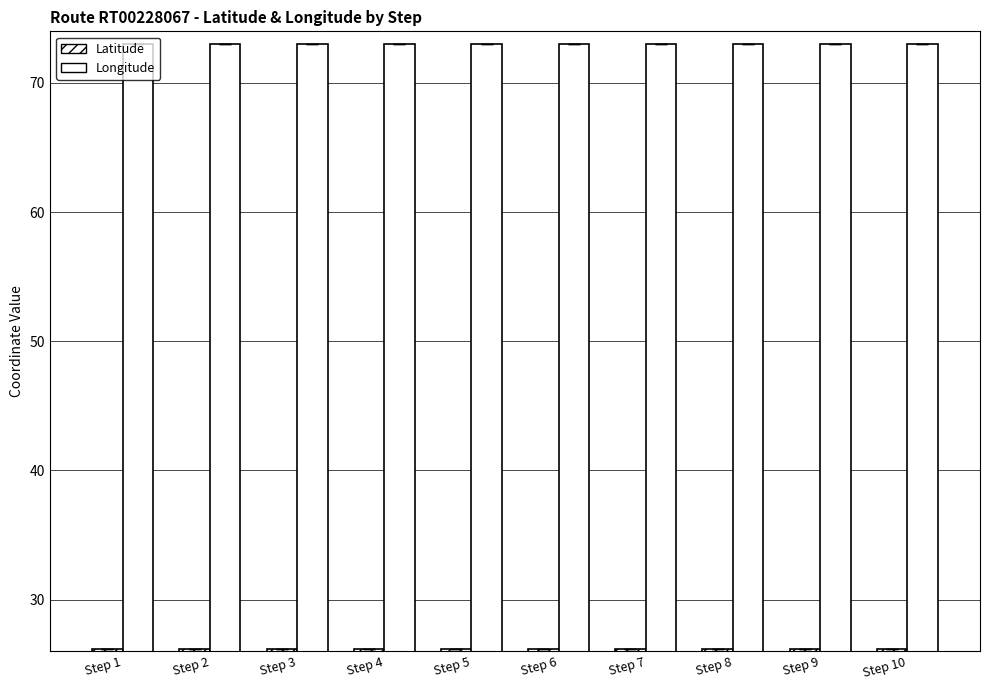

Reading left to right, transcribe all the data shown in this chart.

Latitude: 26.1	26.1	26.1	26.1	26.1	26.1	26.1	26.1	26.1	26.1
Longitude: 73.0	73.0	73.0	73.0	73.0	73.0	73.0	73.0	73.0	73.0